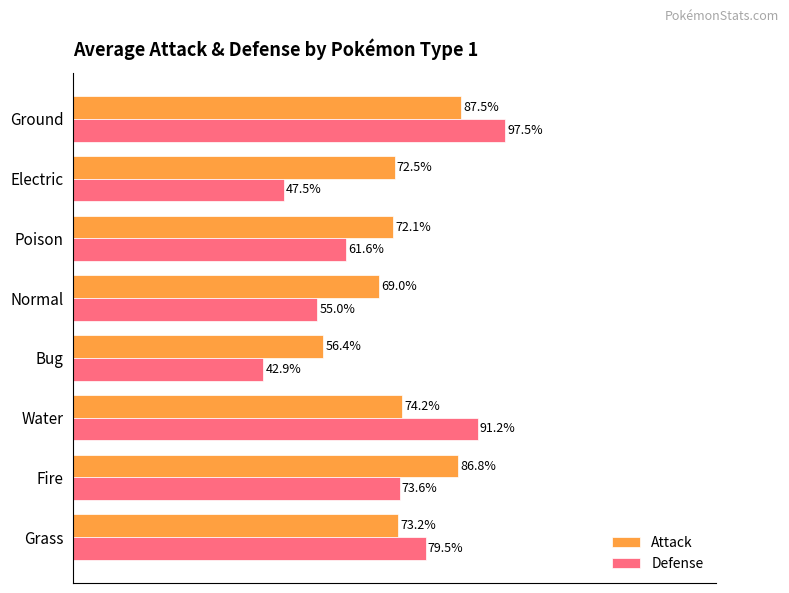

Which series changed the most between Grass and Fire?

Attack